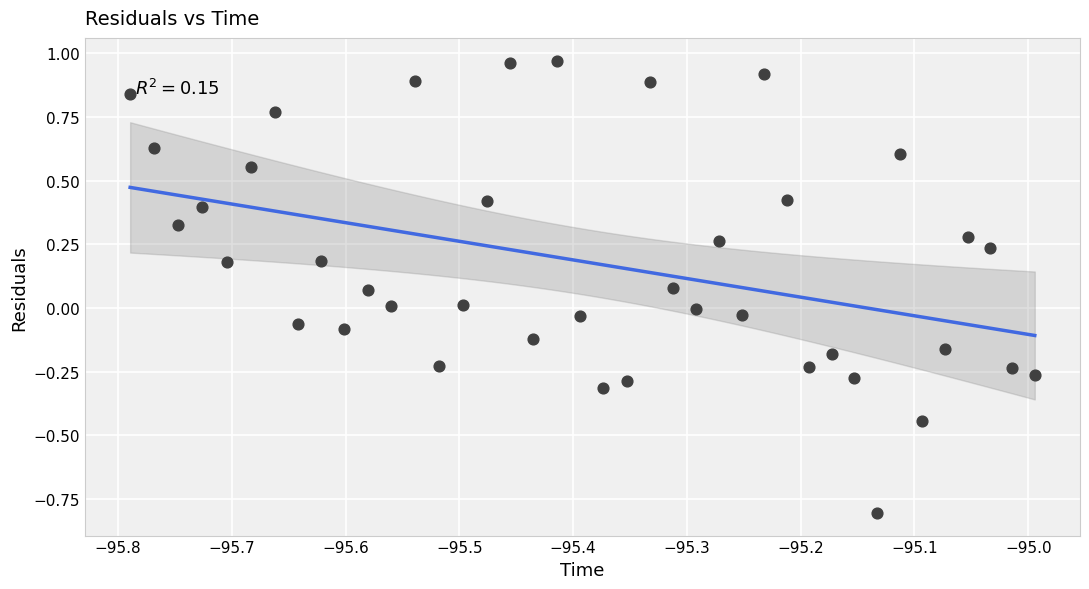

How many data points are displayed?

40